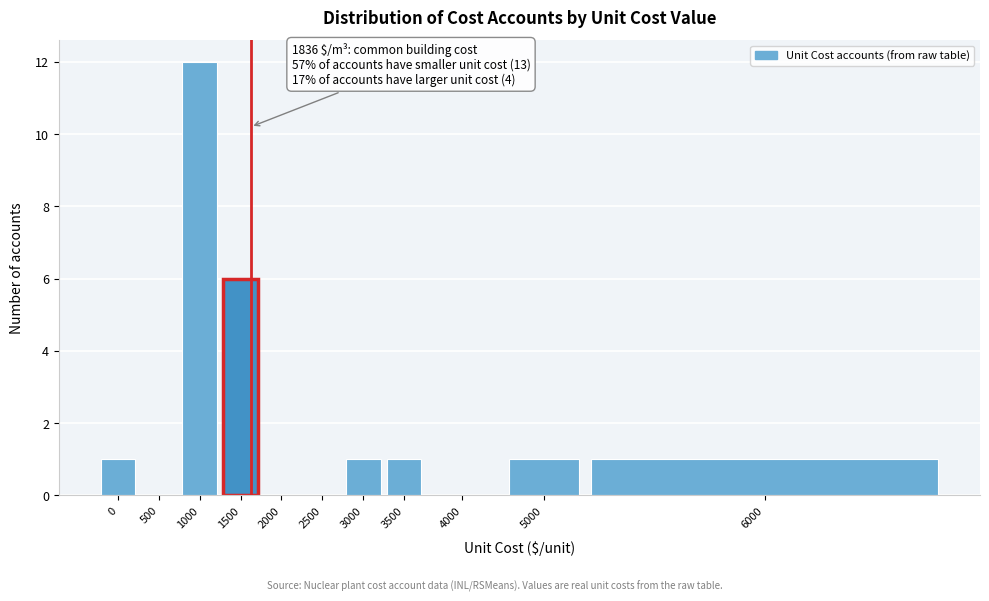

Reading left to right, transcribe all the data shown in this chart.

0=1	500=0	1000=12	1500=6	2000=0	2500=0	3000=1	3500=1	4000=0	5000=1	6000=1